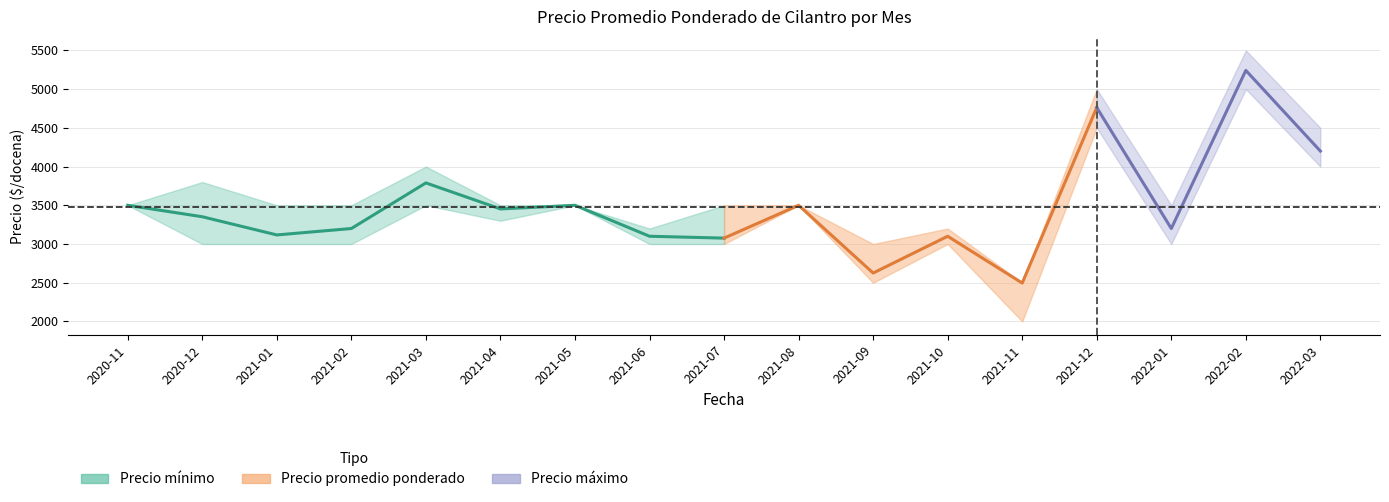

The chart shows a value of 2128 at 2021-07. True or false?

False